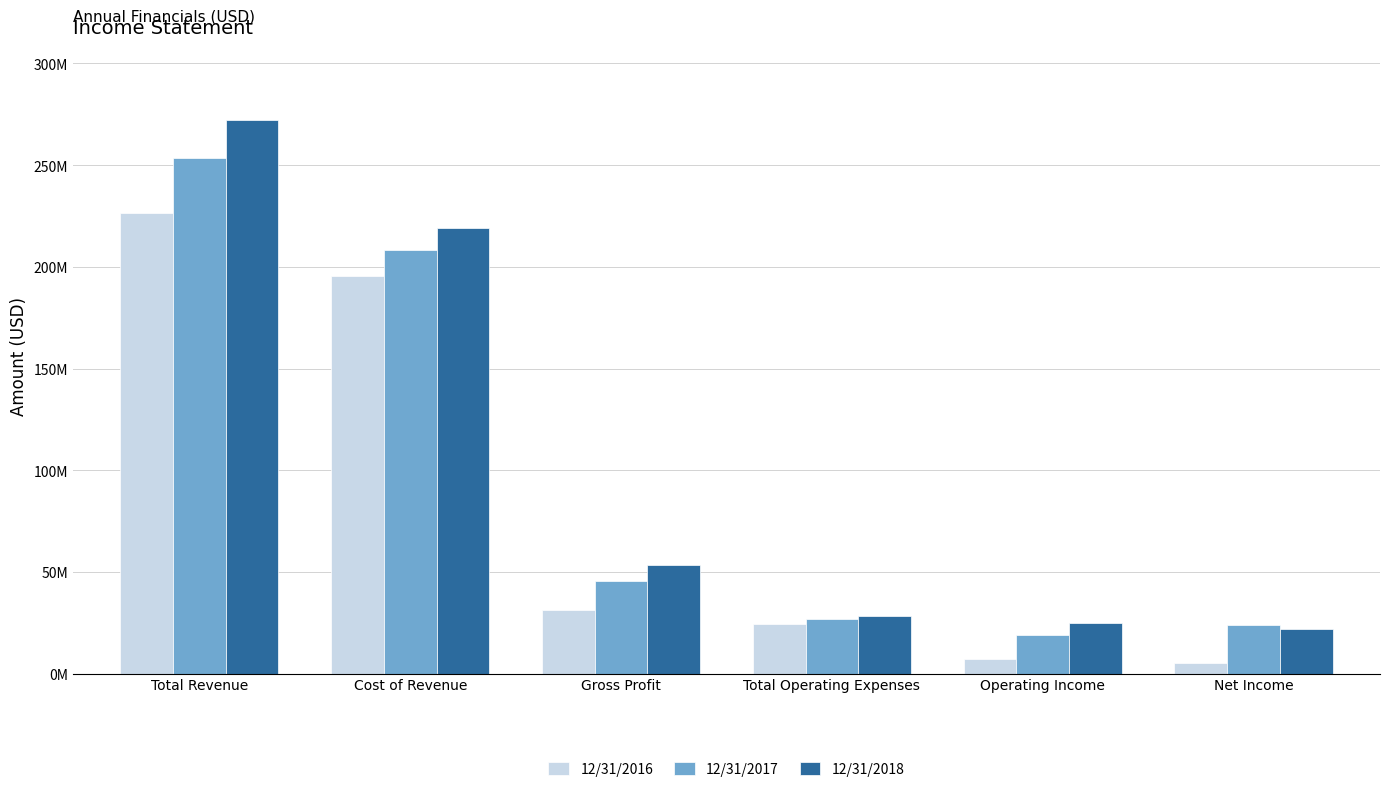

What is the difference between the 12/31/2017 values at Gross Profit and Cost of Revenue?

162583000